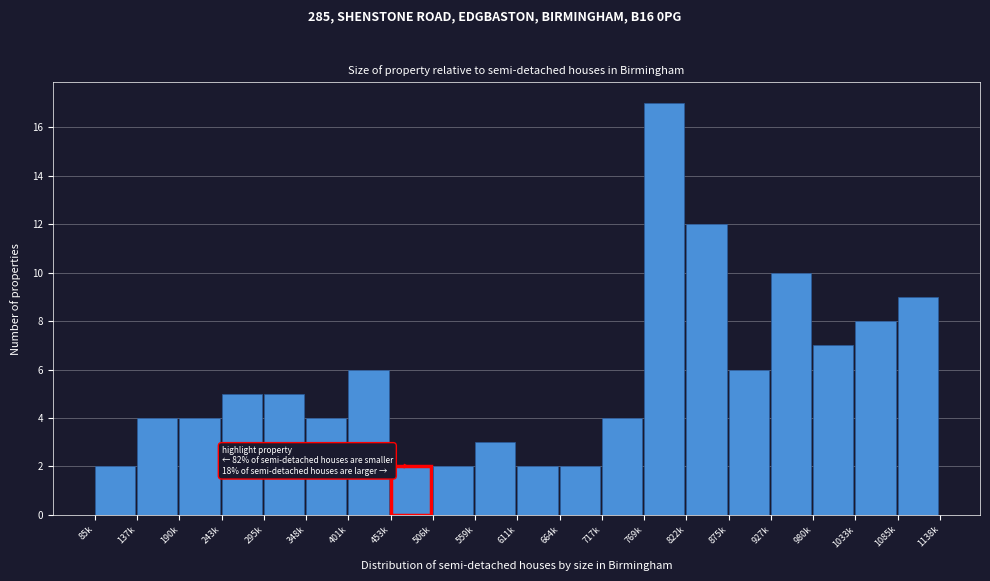

Reading left to right, list all the values displayed in this chart.

2	4	4	5	5	4	6	2	2	3	2	2	4	17	12	6	10	7	8	9